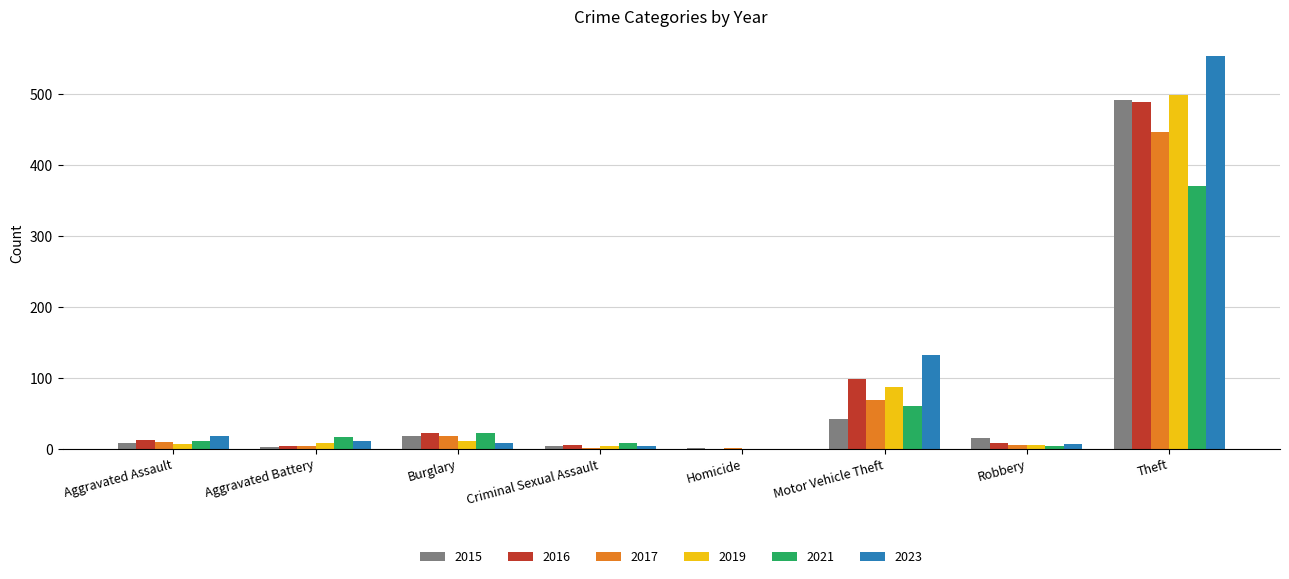

What is the maximum value for 2019?

499